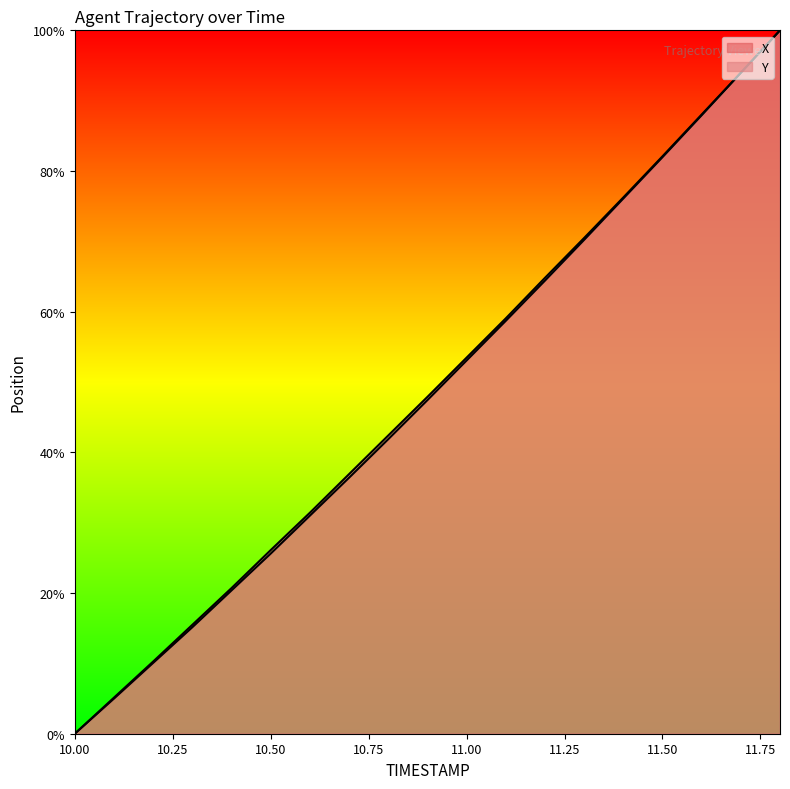

What is the label of the 18th point from the left?

11.7